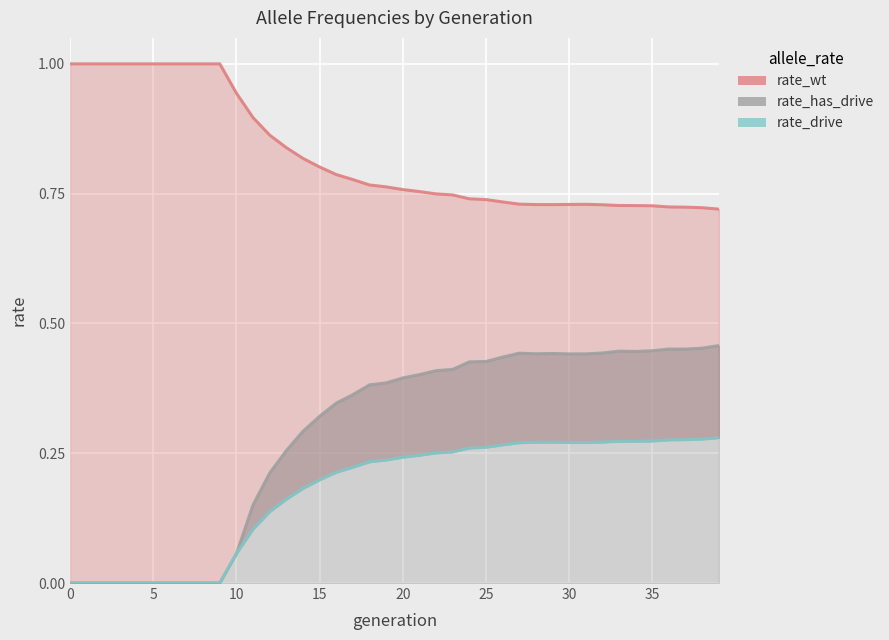

True or false: rate_has_drive has more than 1 points higher than both neighbors.

True